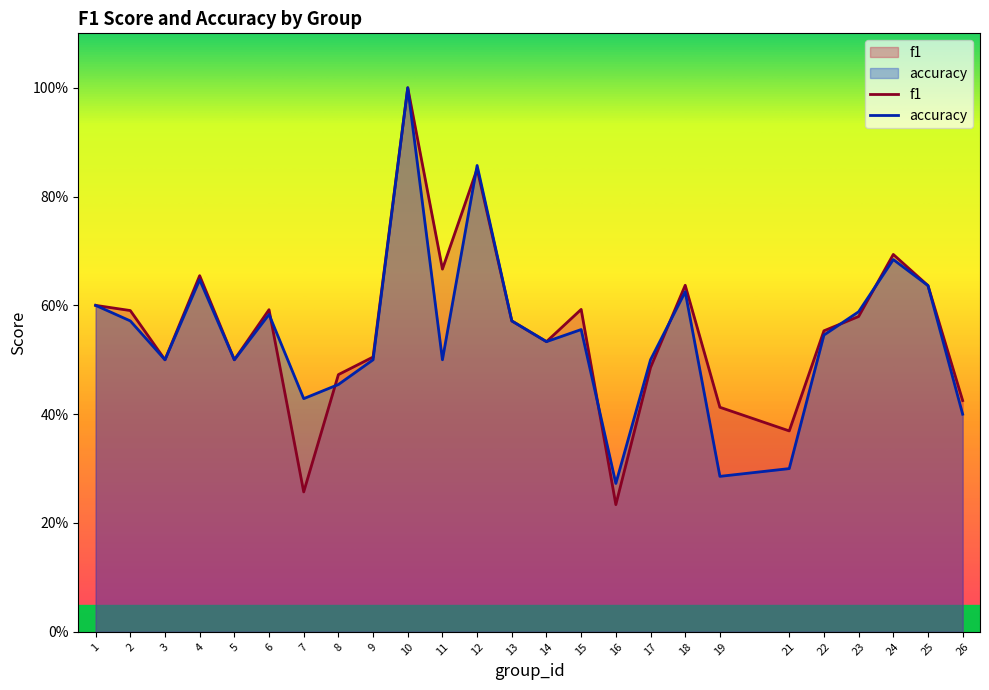

What are all the series names shown in the legend?

f1, accuracy